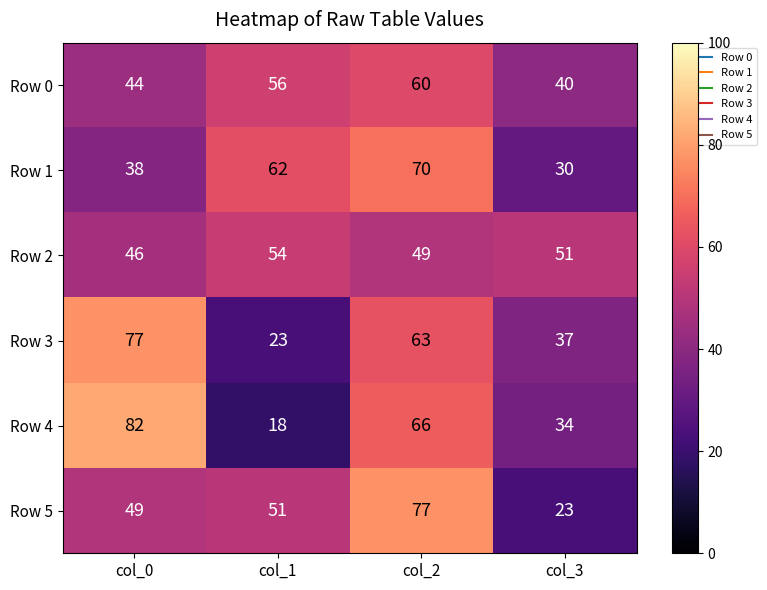

What is the average value of the Row 3 series?

50